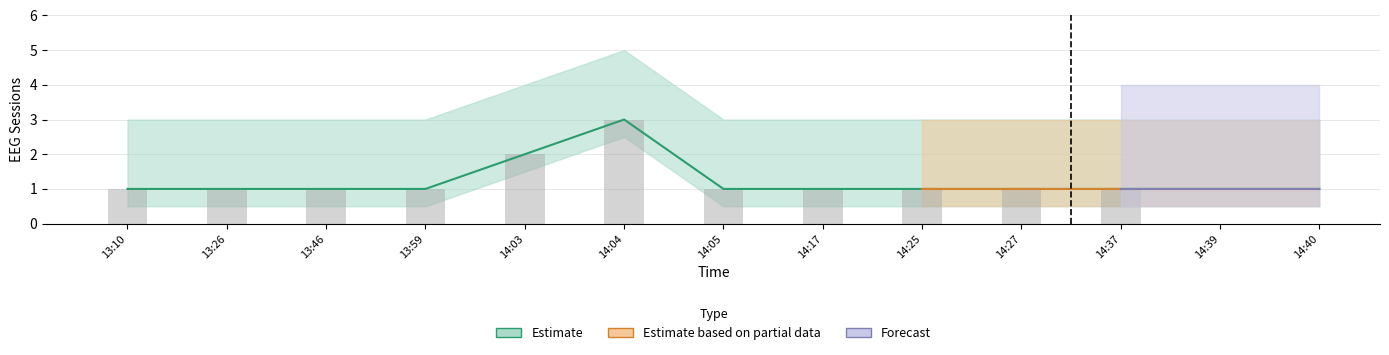

What is the label of the 8th bar from the right?

14:04